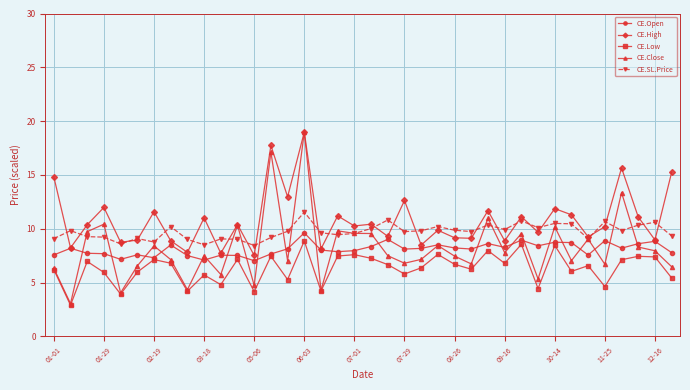

What is the smallest value displayed?

2.9